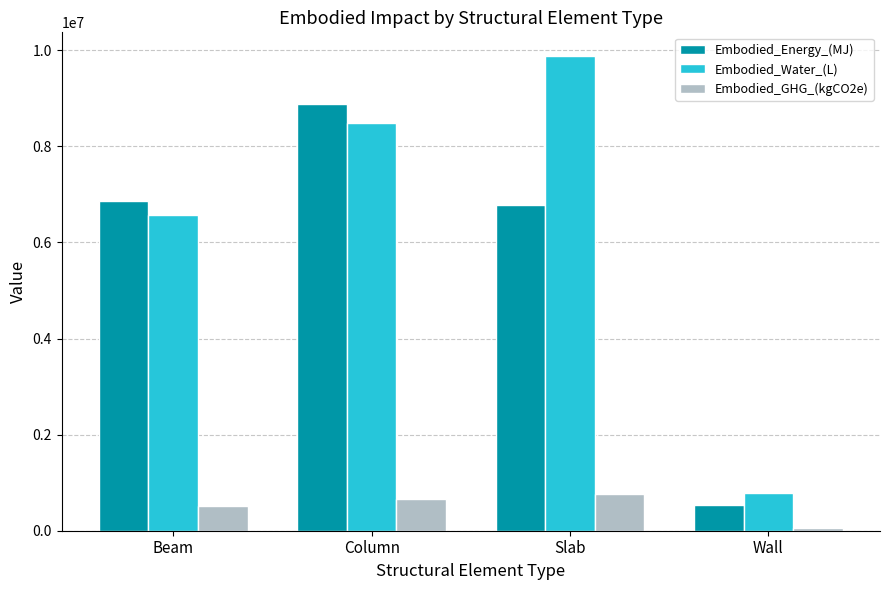

What is the greatest value displayed?

9880226.3